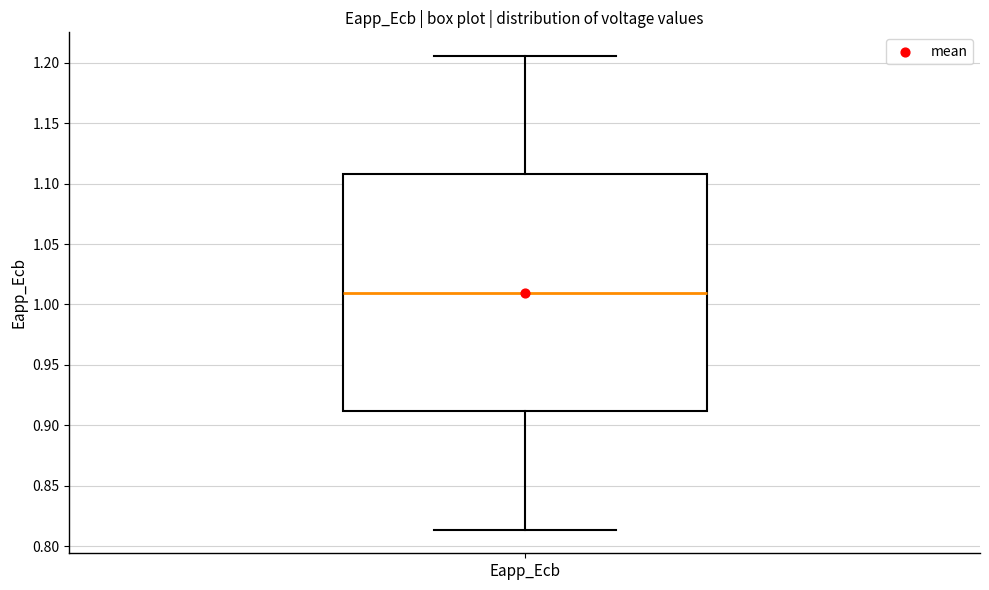

Where is the lower edge of the box for Eapp_Ecb on the y-axis? The values are not printed on the chart, so give them approximately, as read against the axis.

0.910